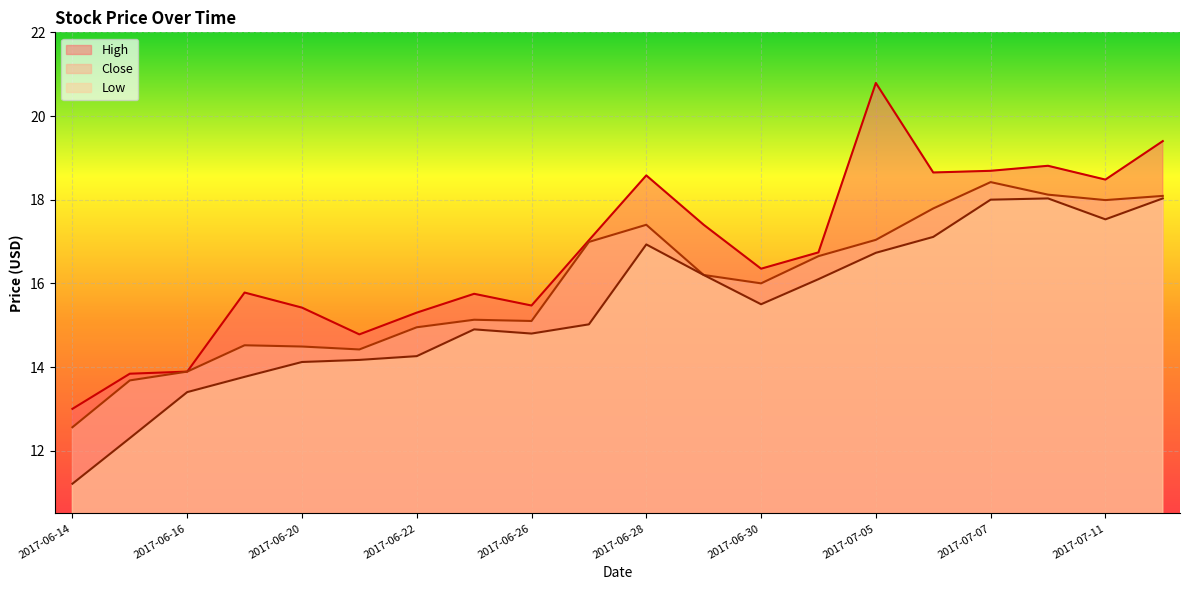

What is the sum of the Low values at 2017-06-29 and 2017-07-03?

32.3